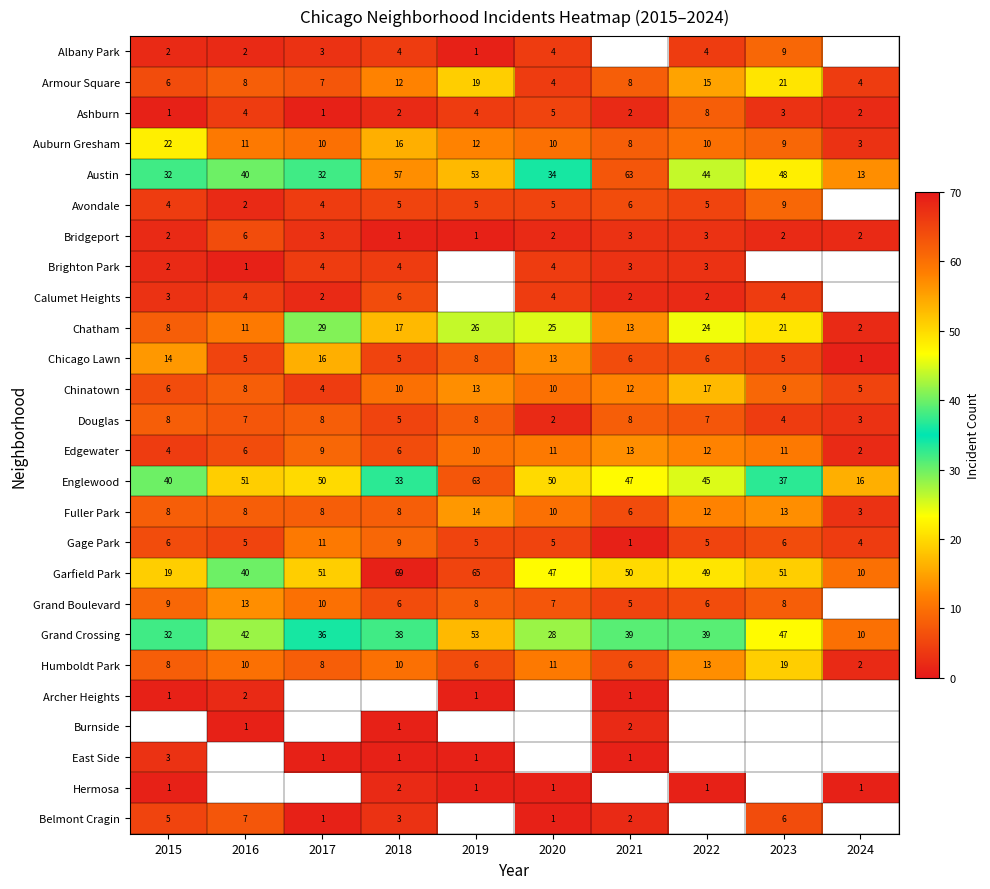

Which category has the lowest value across all series?

2019